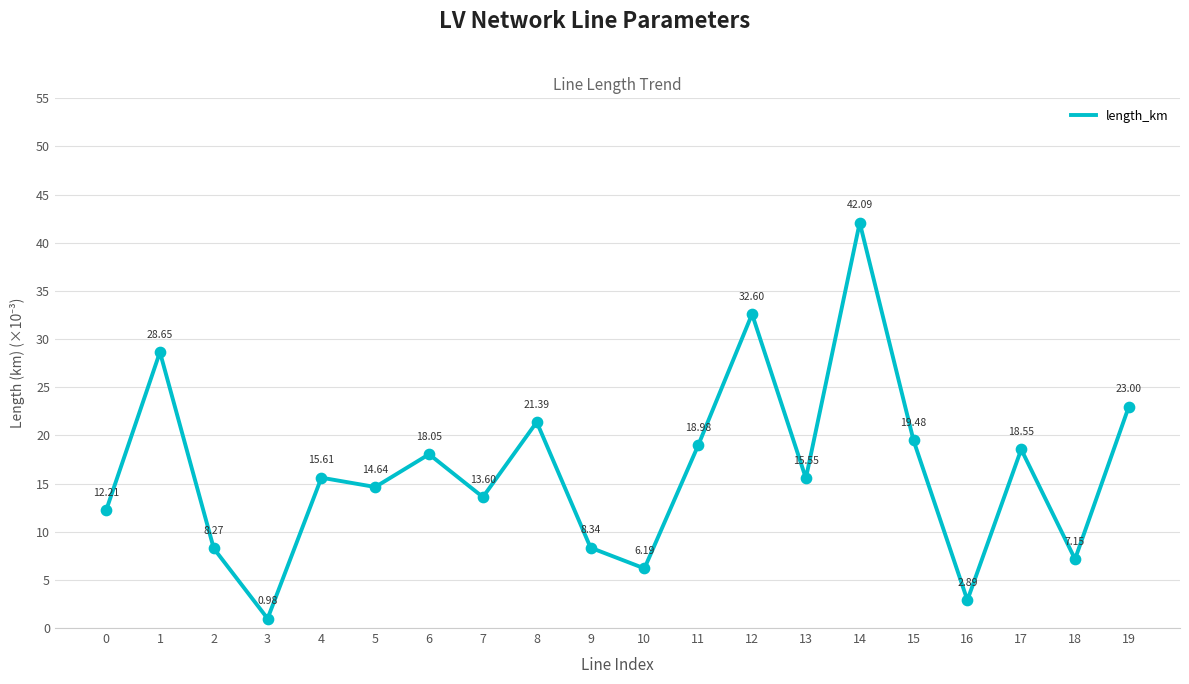

What is the ratio of the value at 1 to the value at 15?

1.5